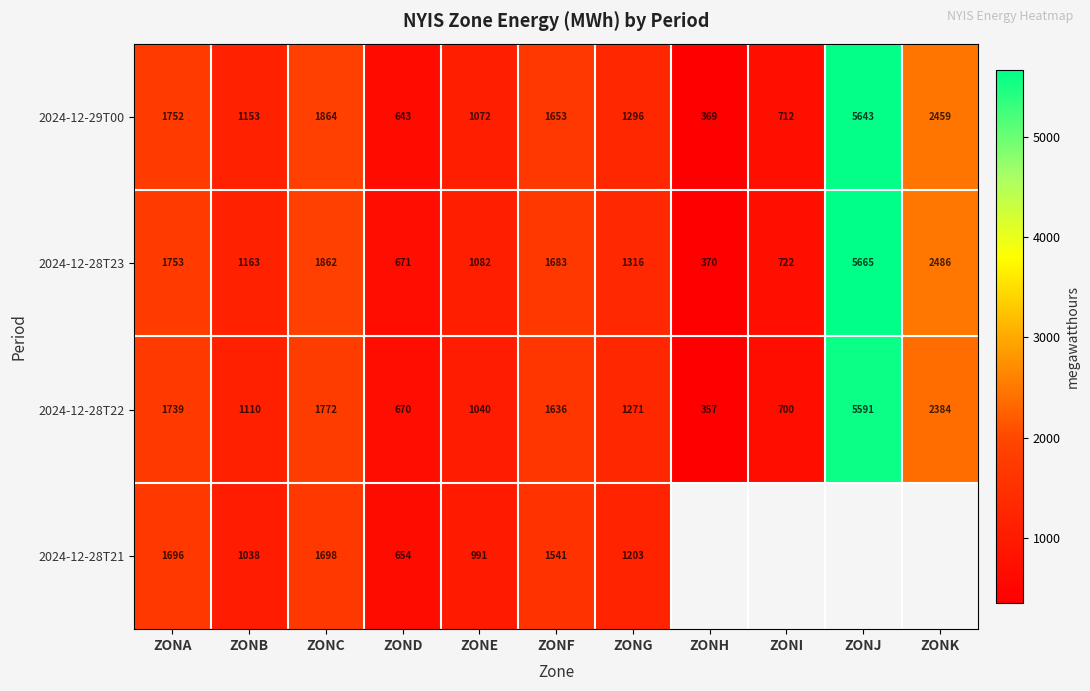

What is the sum of the 2024-12-28T23 values at ZONG and ZONB?

2479